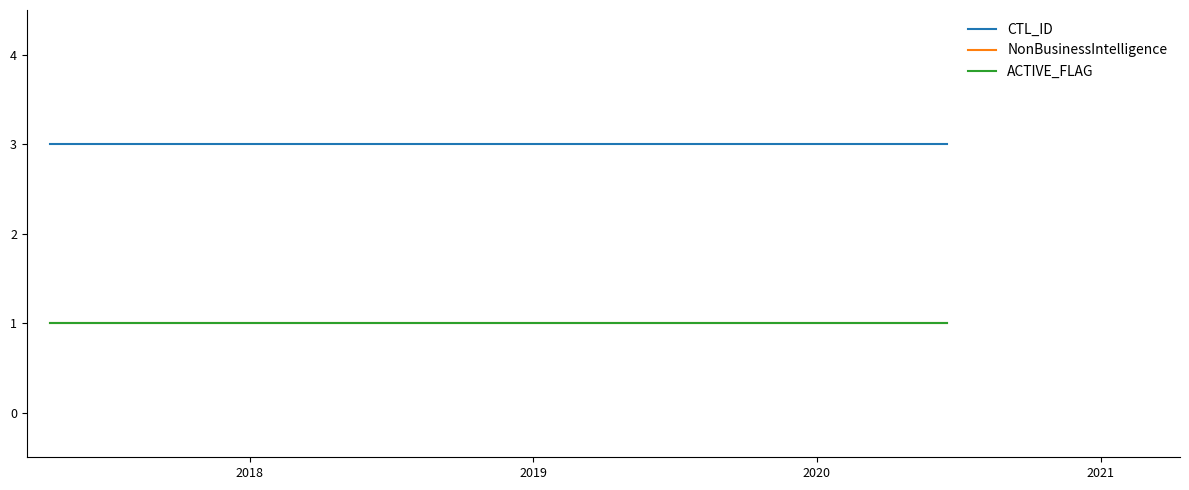

Reading left to right, extract all data points from this chart.

CTL_ID: 3	3	3	3	3	3	3	3	3
NonBusinessIntelligence: 1	1	1	1	1	1	1	1	1
ACTIVE_FLAG: 1	1	1	1	1	1	1	1	1